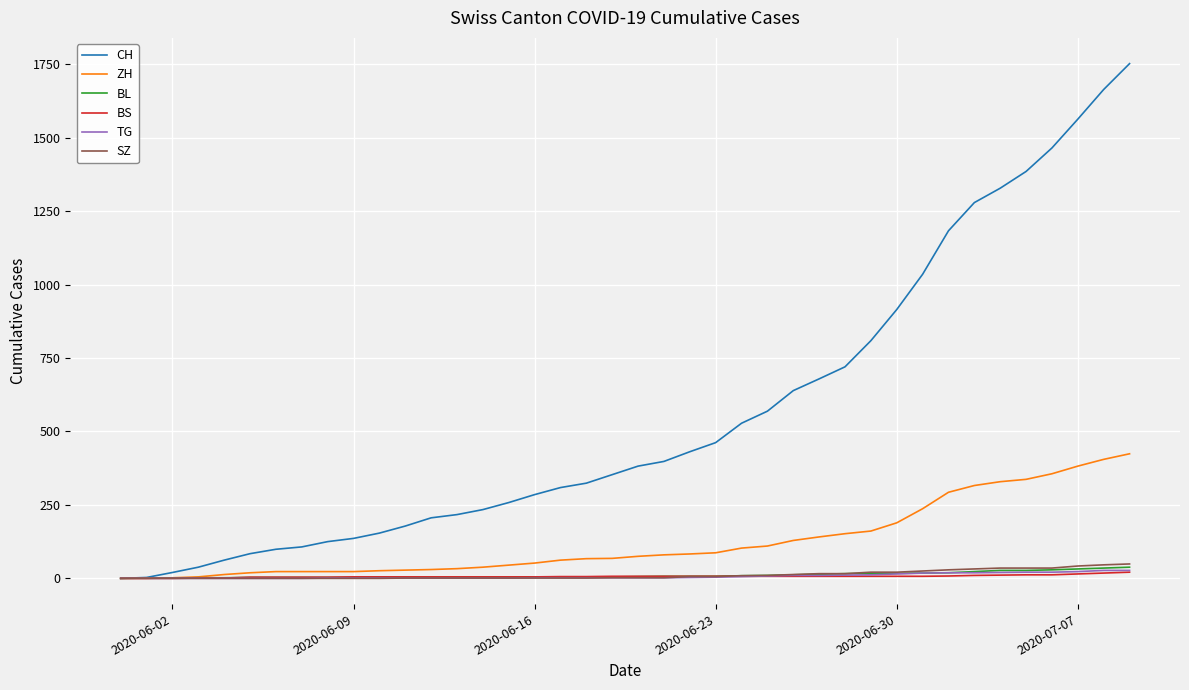

What is the greatest value displayed?

1752